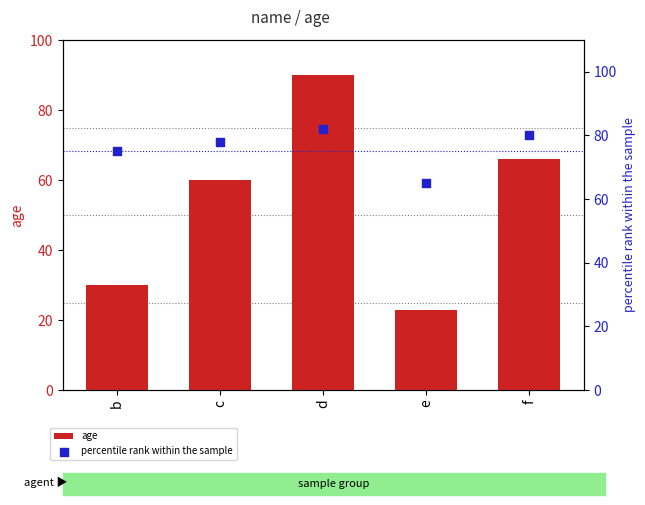

Which series has the widest spread of Y values?

age